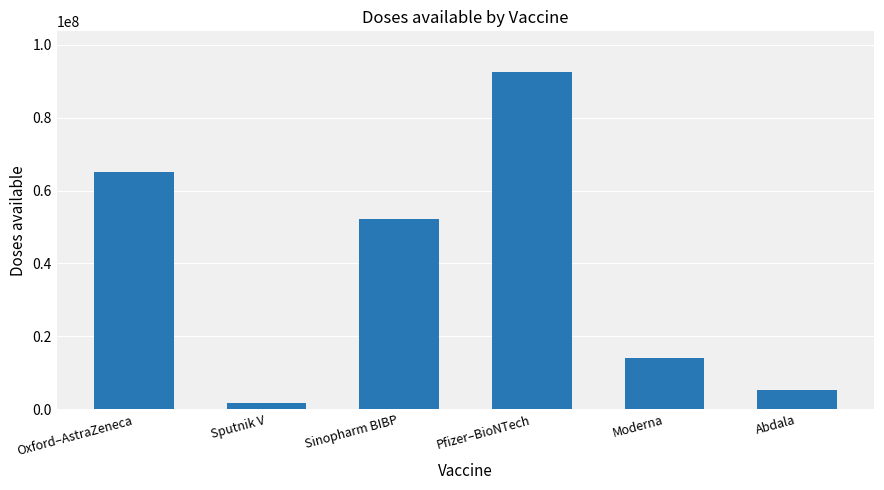

List the labels in order of value, smallest first.

Sputnik V, Abdala, Moderna, Sinopharm BIBP, Oxford–AstraZeneca, Pfizer–BioNTech